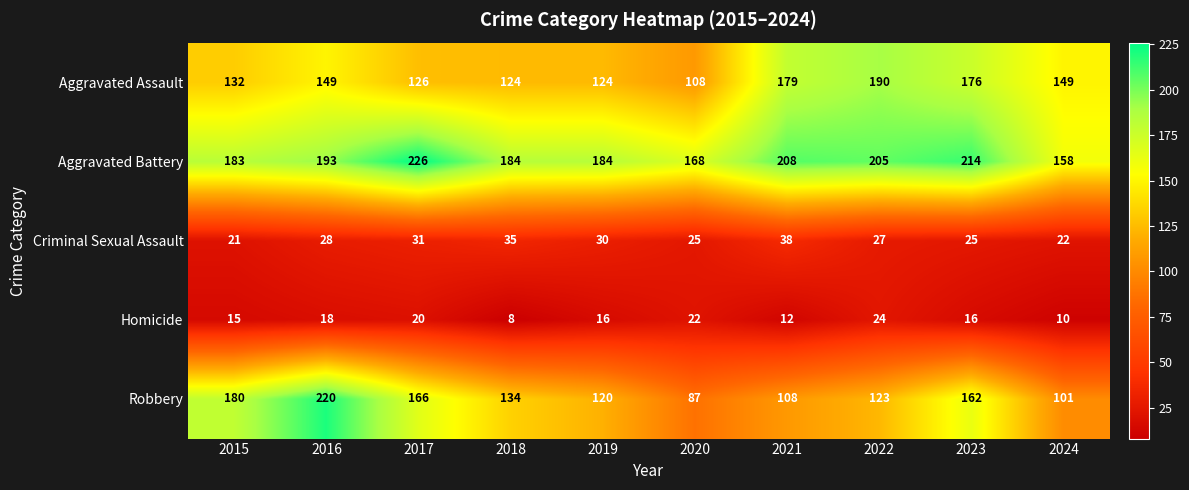

Which series has the widest spread of values?

Robbery